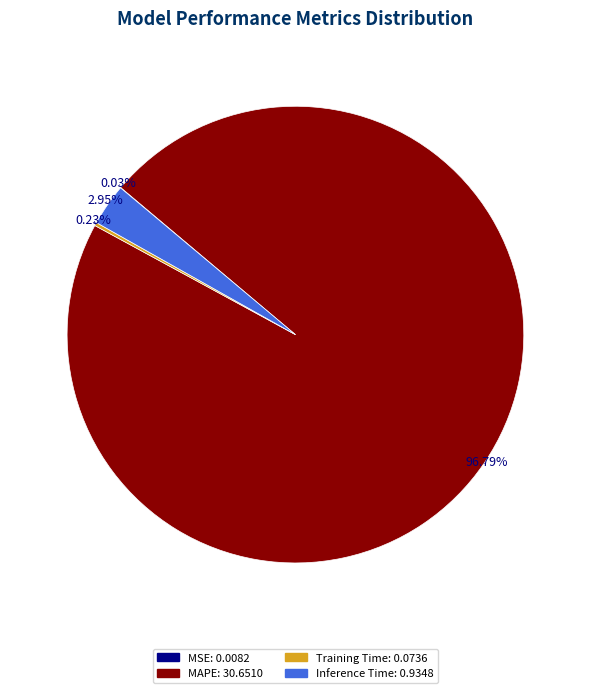

To the nearest percent, what percentage of the pie is MAPE?

97%